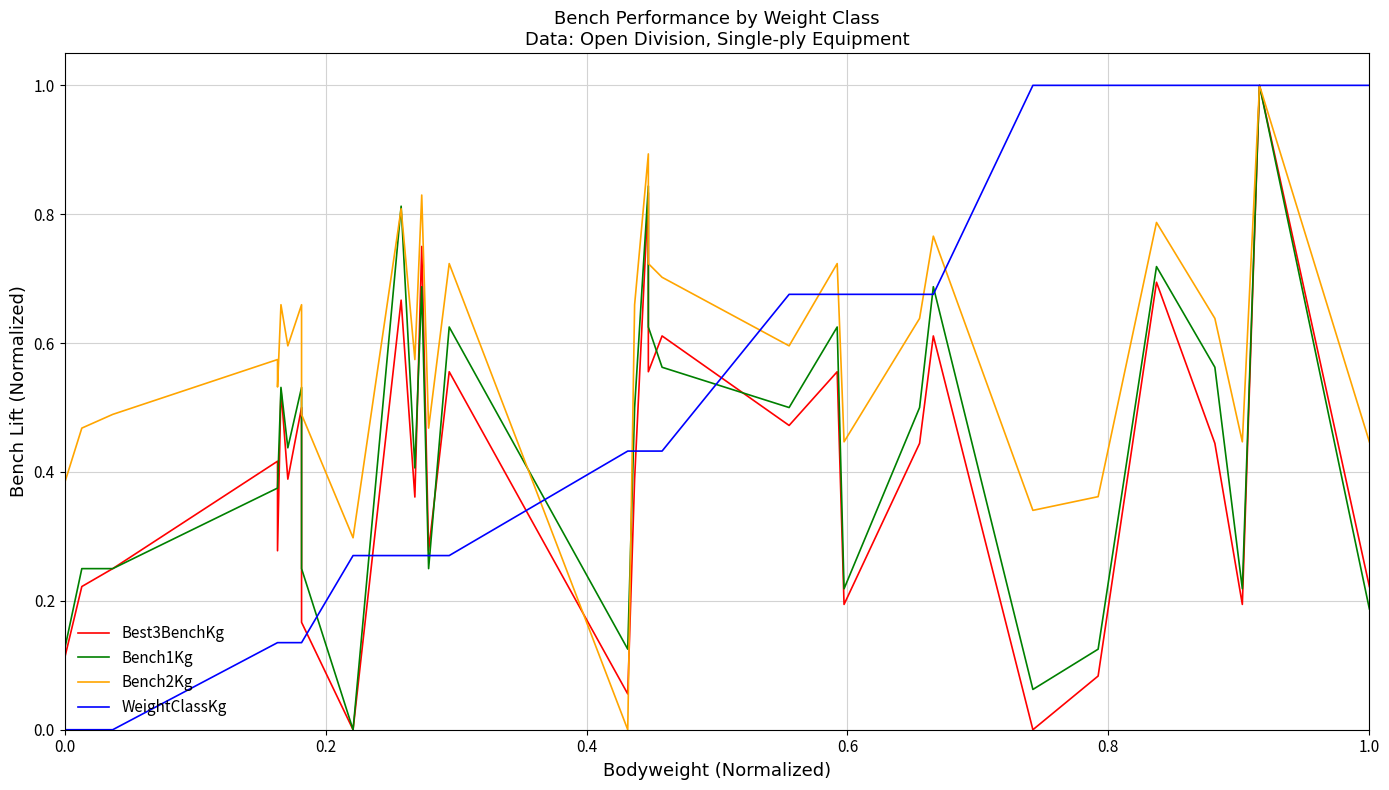

What is the value of the Bench2Kg point at the 18th from the left?

0.9